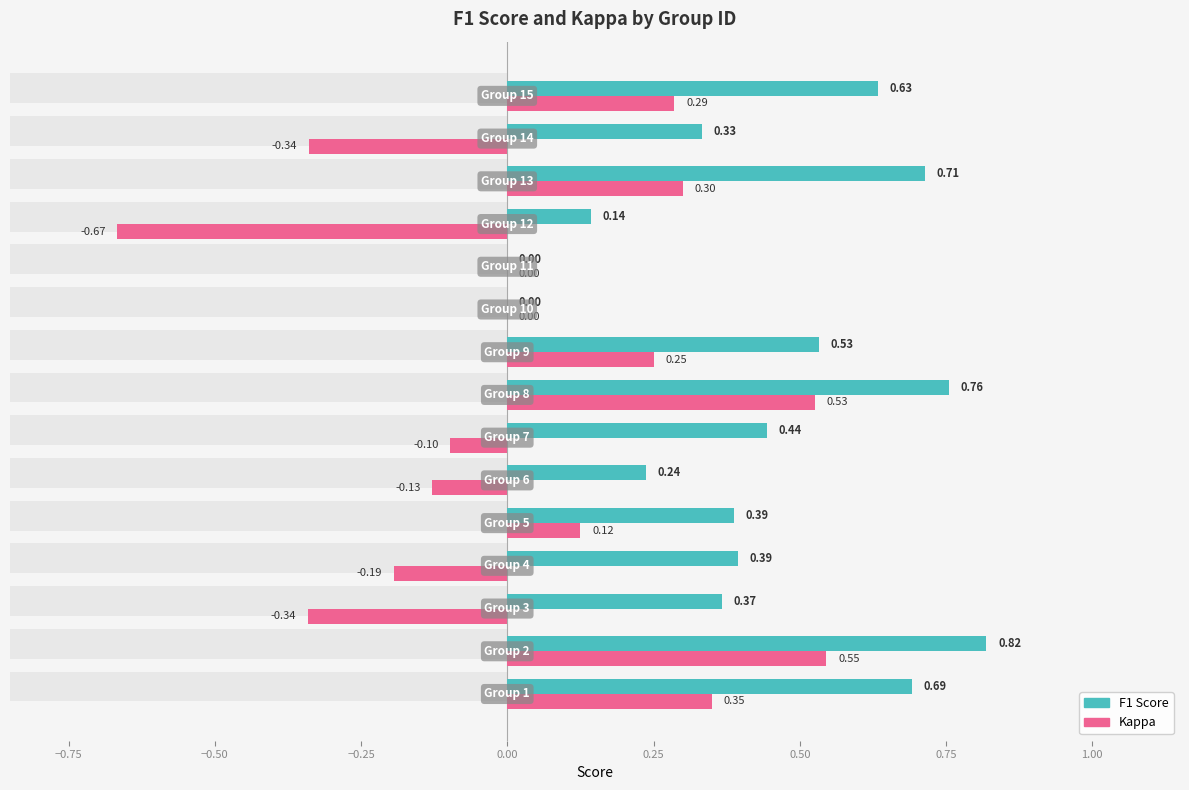

The value of kappa at 0.50 is -0.1. True or false?

False